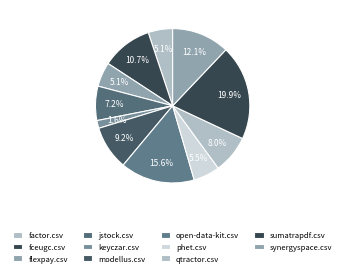

To the nearest percent, what is the difference between the phet.csv and synergyspace.csv slice percentages?

7%